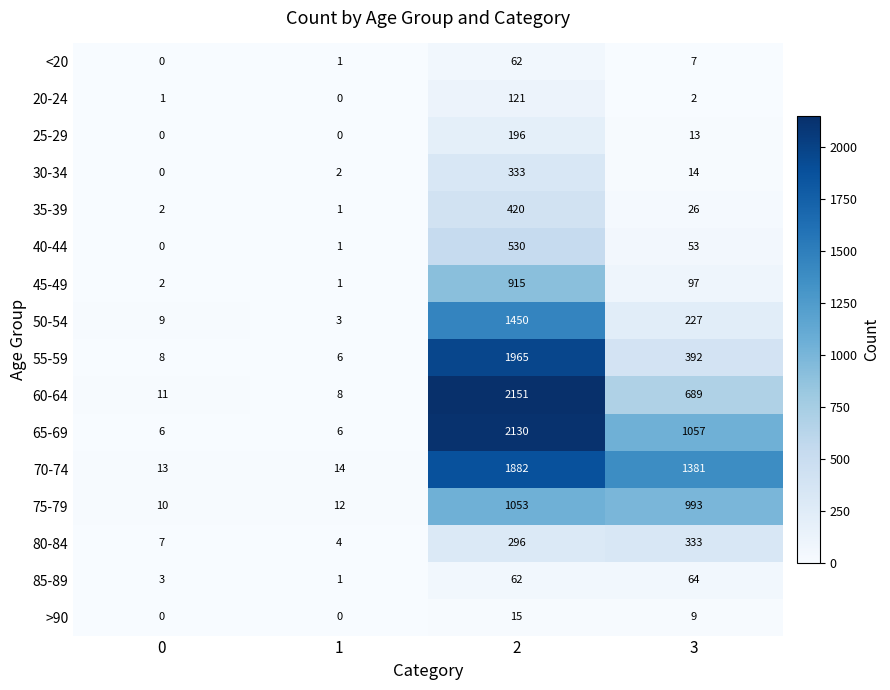

Where is 70-74 nearest to the value 947?

3